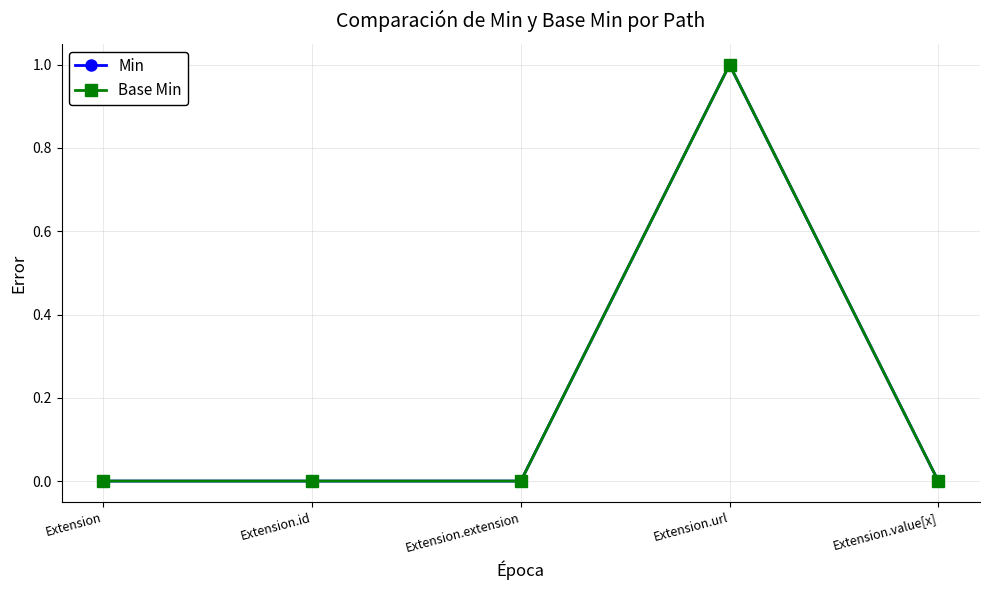

The Min series shows 1 at Extension.id. True or false?

False